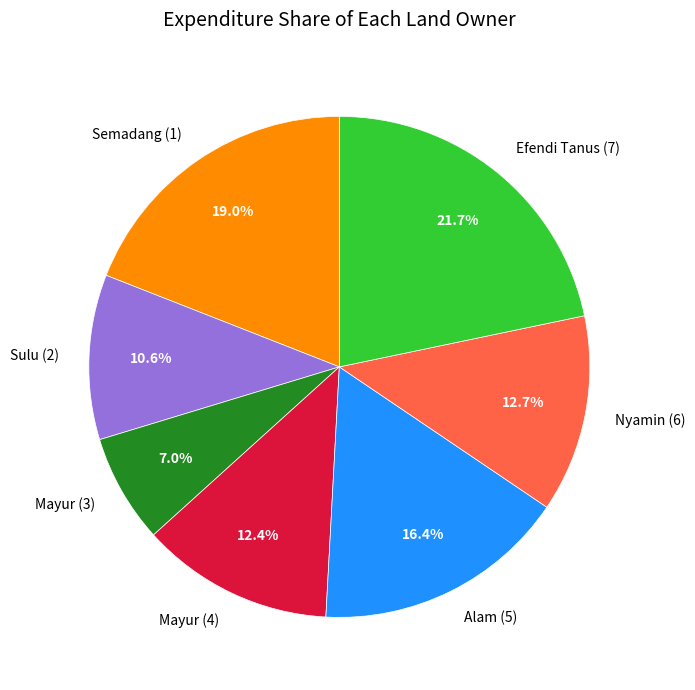

How many segments does this pie chart have?

7